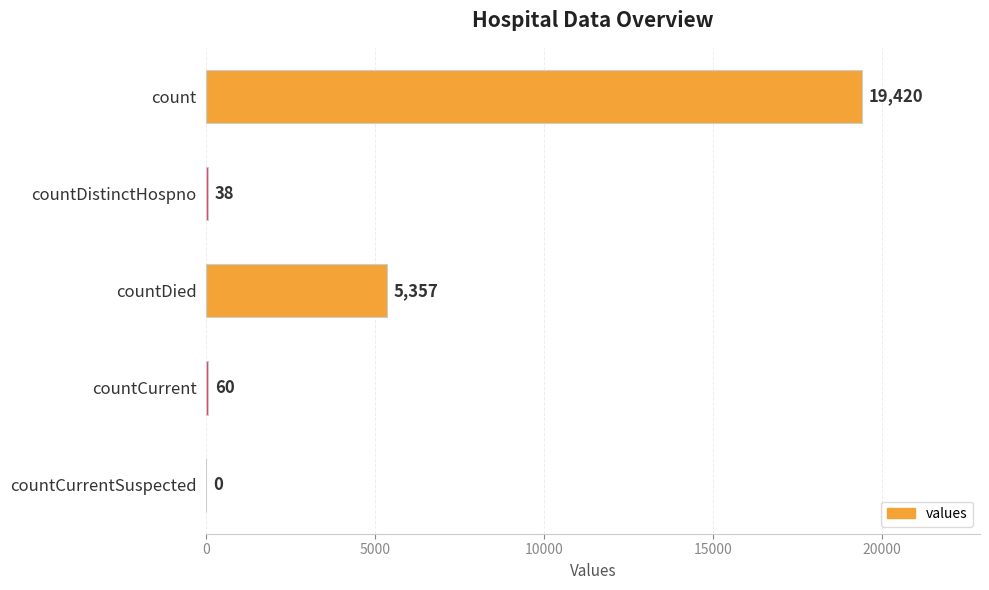

Which has a higher value, countCurrent or countCurrentSuspected?

countCurrent